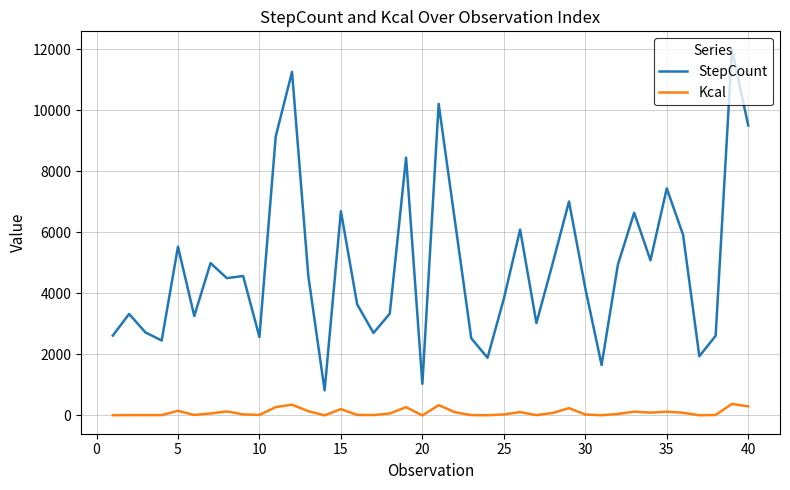

Which series has the largest range (max minus min)?

StepCount